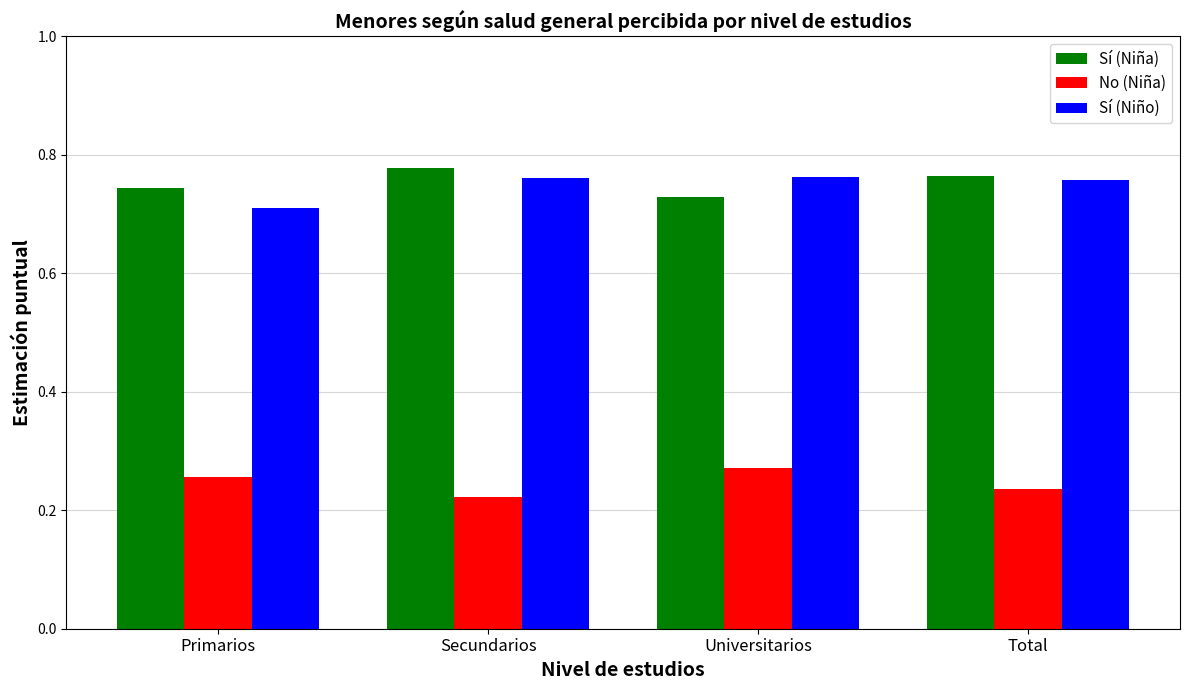

Count the Sí (Niña) values in the range 0 to 1.

4